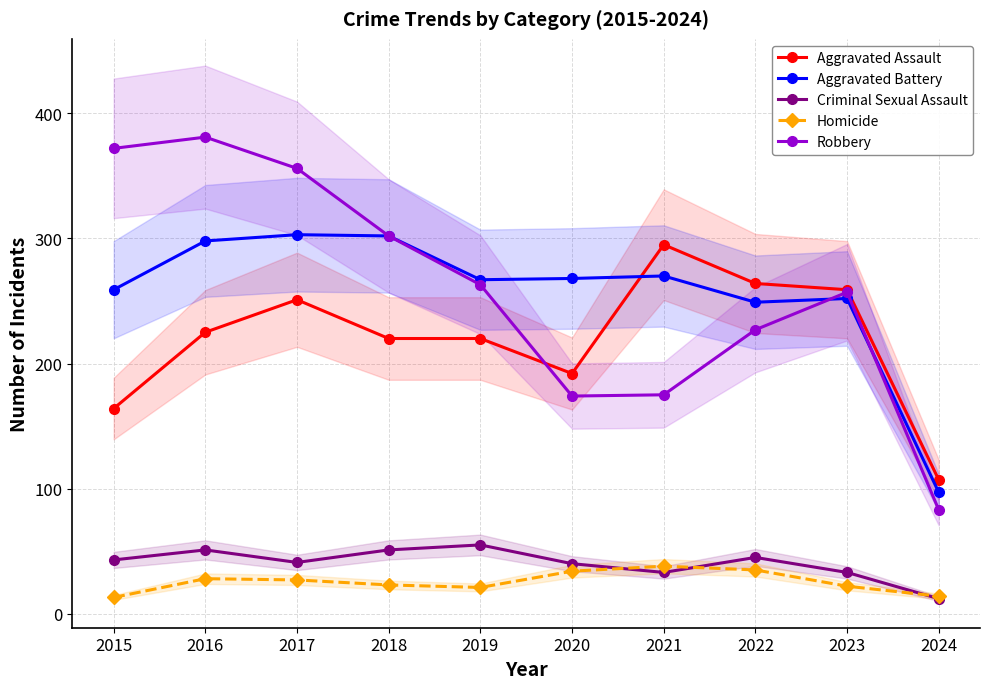

What is the maximum value shown in the chart?

381